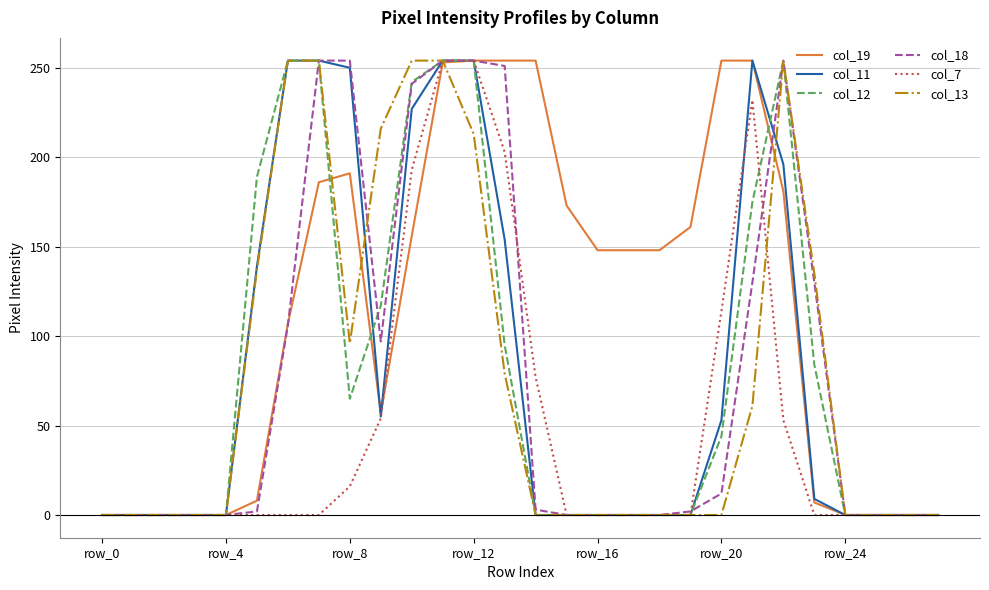

Which series has the largest total across all categories?

col_19